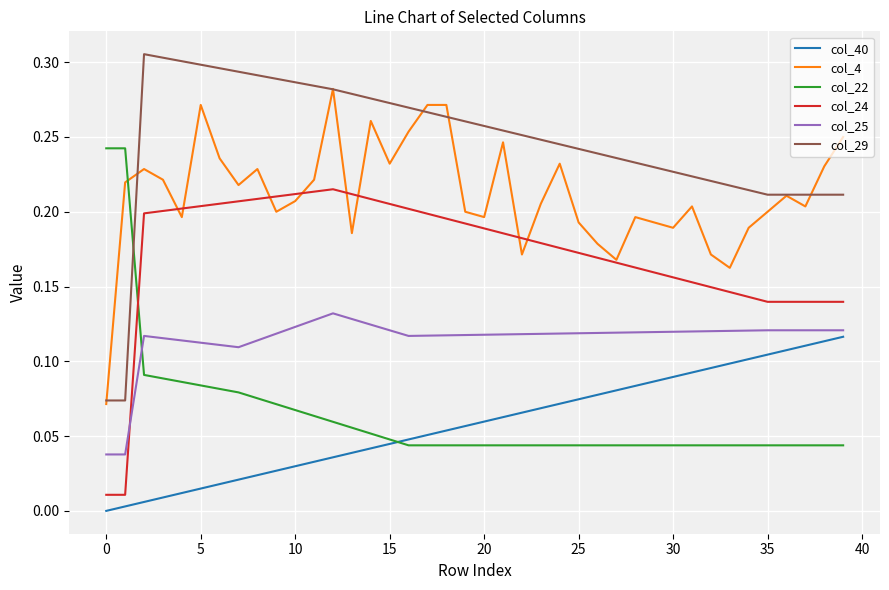

Which series has the largest total across all categories?

col_29